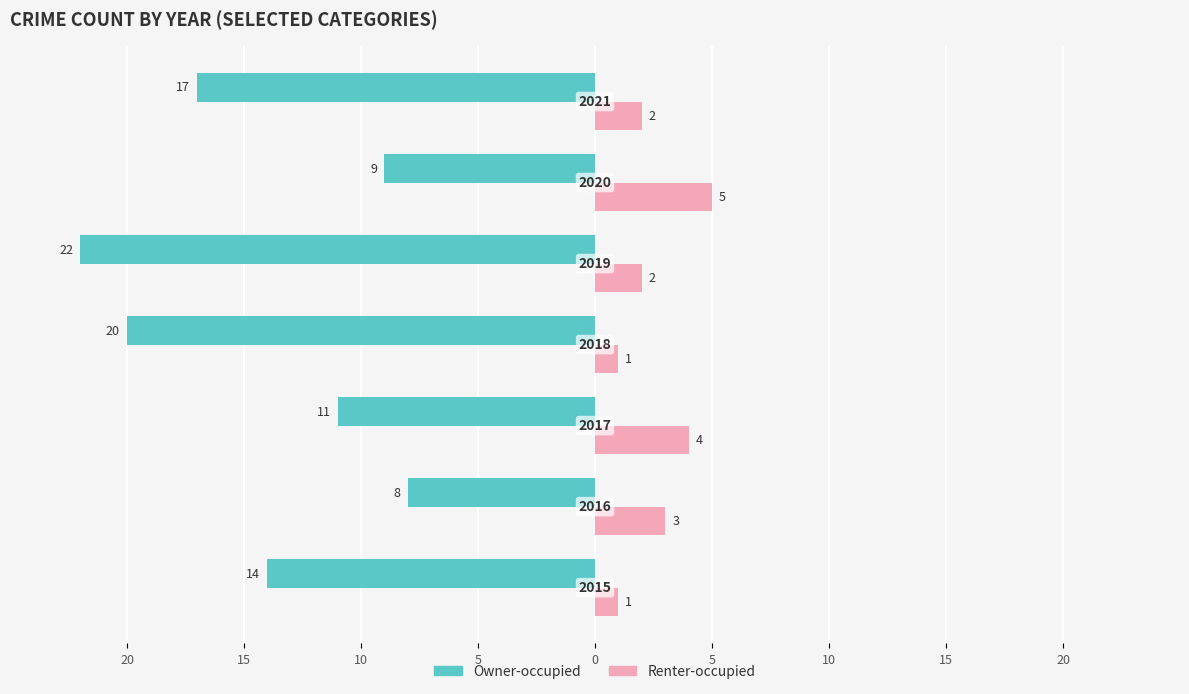

What are all the series names shown in the legend?

Owner-occupied, Renter-occupied